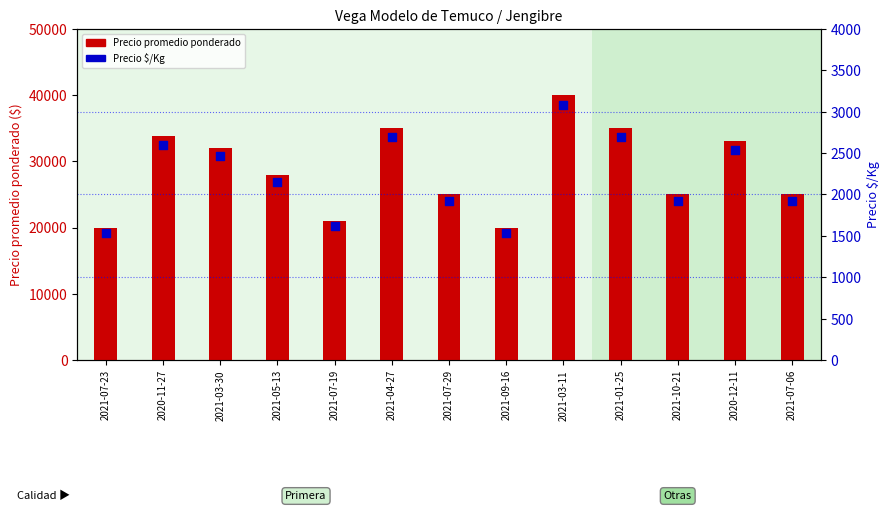

Which series has the largest Y range (max minus min)?

Precio promedio ponderado